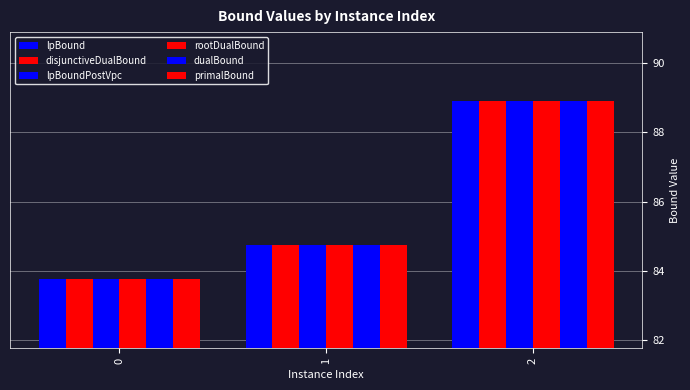

How many data points in primalBound are less than 84?

1